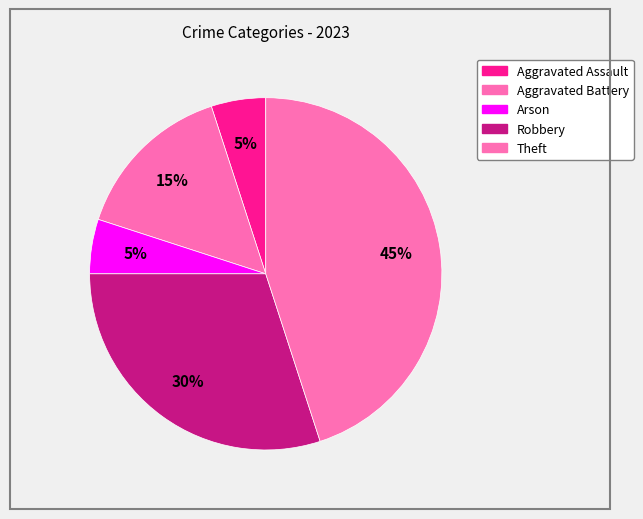

How many segments does this pie chart have?

5